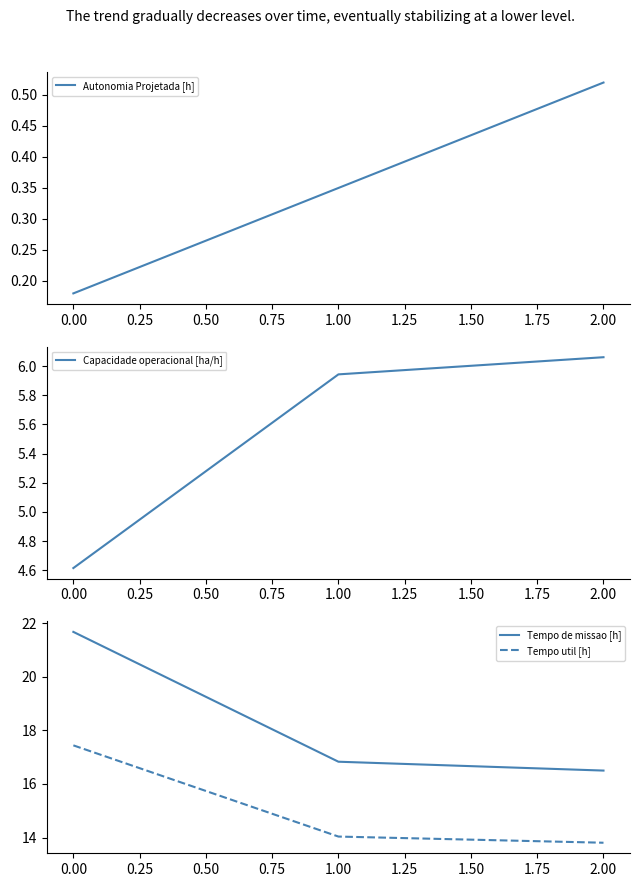

Is the value of Tempo util [h] at 0.00 greater than the value of Tempo de missao [h] at 1.00?

Yes